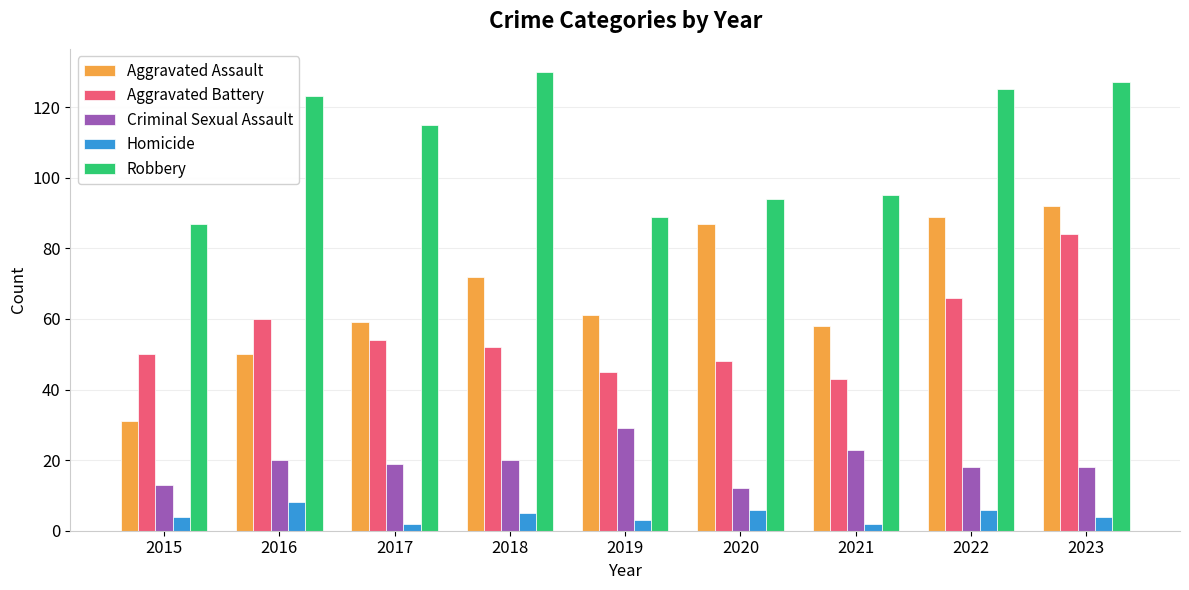

What is the smallest value displayed?

2